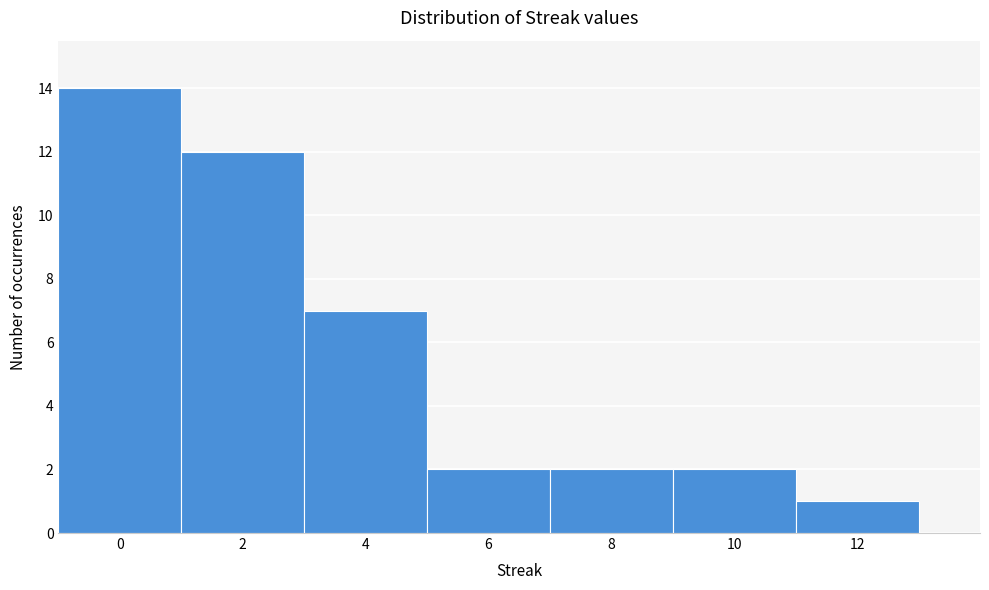

Reading left to right, list every bar in this chart as the range it spans on the x-axis followed by its height. The values are not printed on the chart, so give them approximately, as read against the axis.

-1 to 1: 14
1 to 3: 12
3 to 5: 7
5 to 7: 2
7 to 9: 2
9 to 11: 2
11 to 13: 1